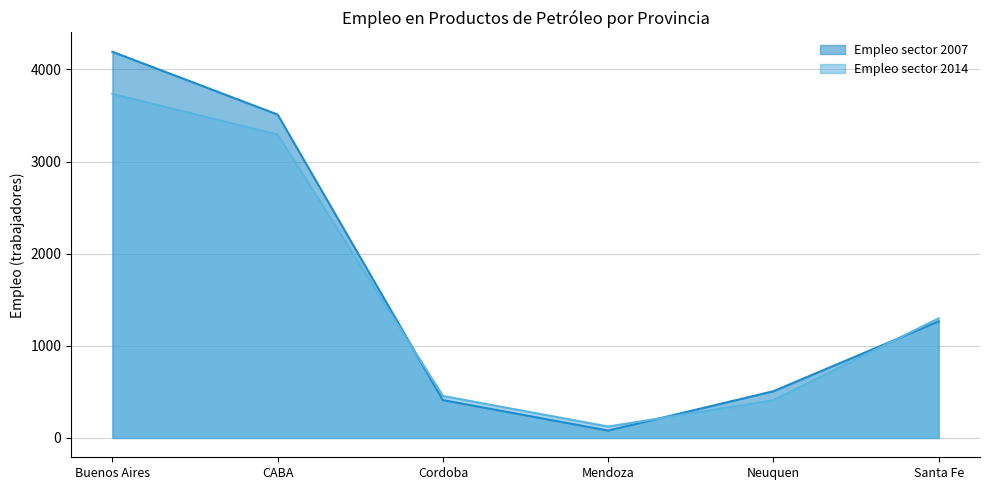

What is the difference between the Empleo sector 2014 values at Neuquen and CABA?

2884.2